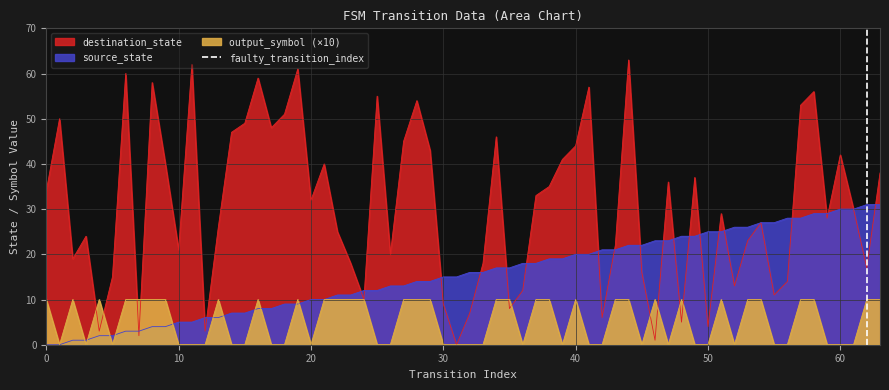

True or false: the data shows 1 at 10.

False